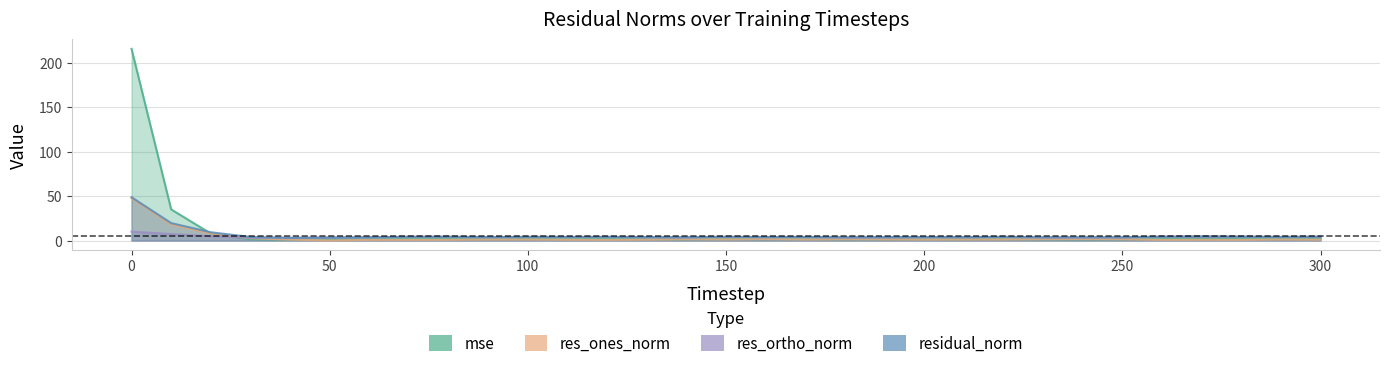

What is the sum of all residual_norm values?

188.0